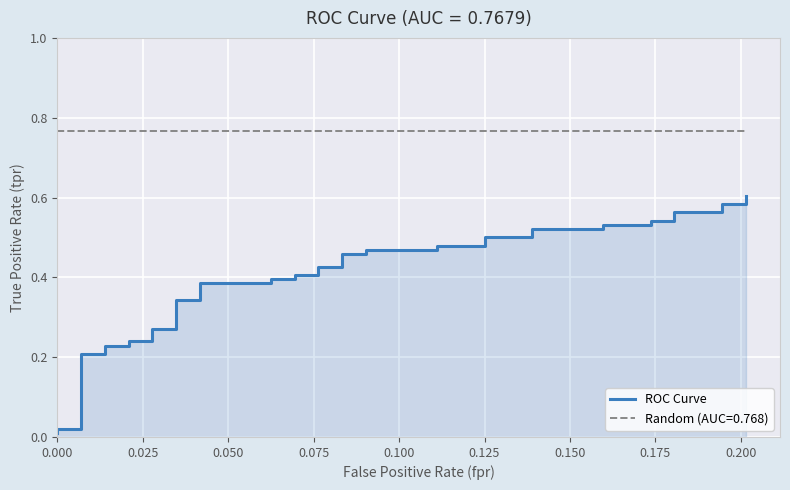

The chart shows a value of 0.4 at 35. True or false?

False